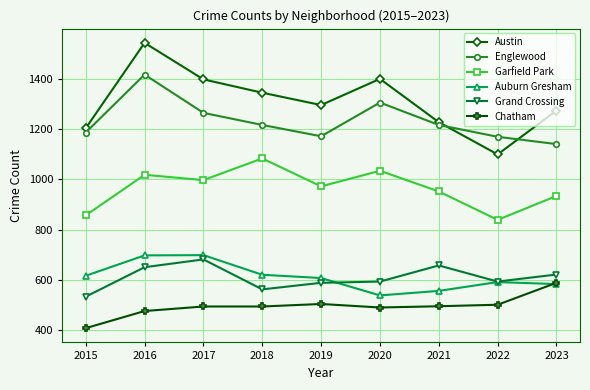

What is the maximum value for Chatham?

589